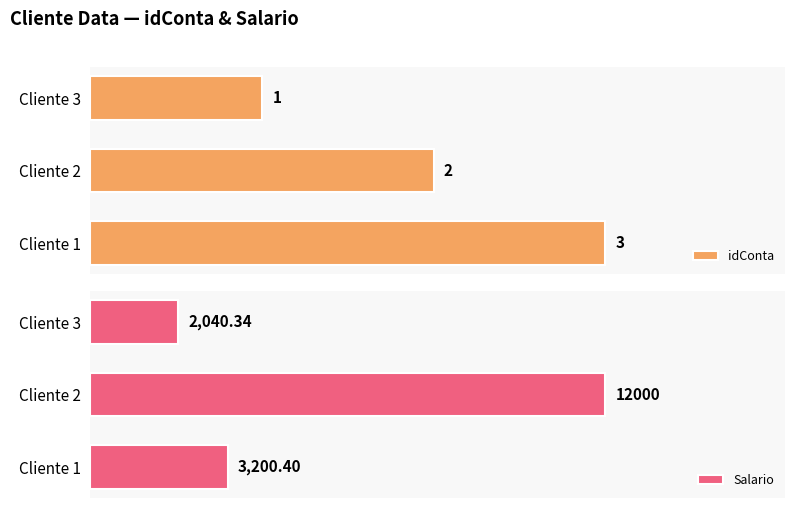

At which label does idConta reach its peak?

Cliente 1